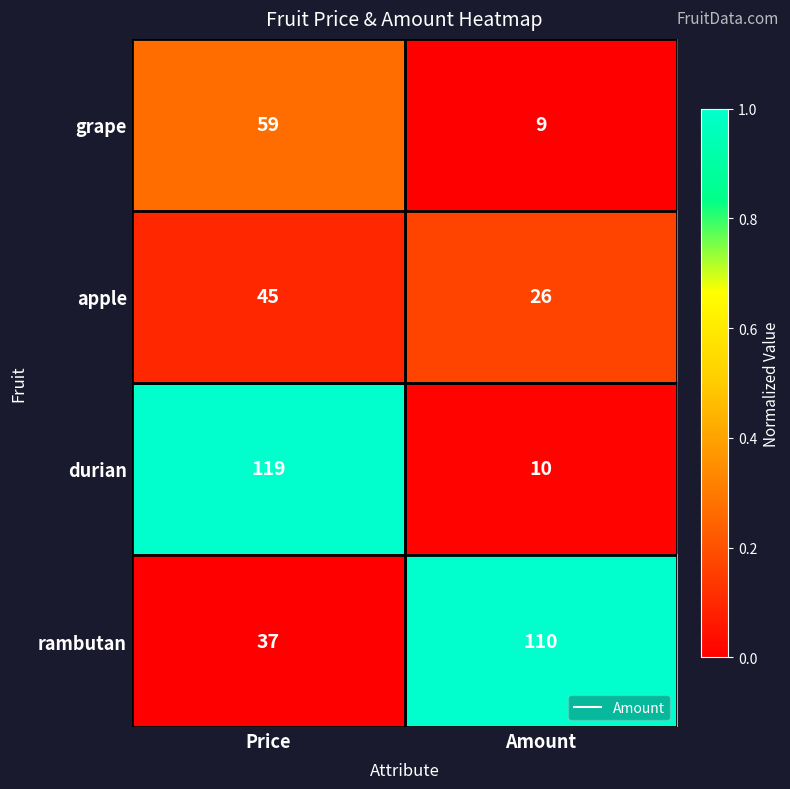

How many distinct data groups are displayed?

4